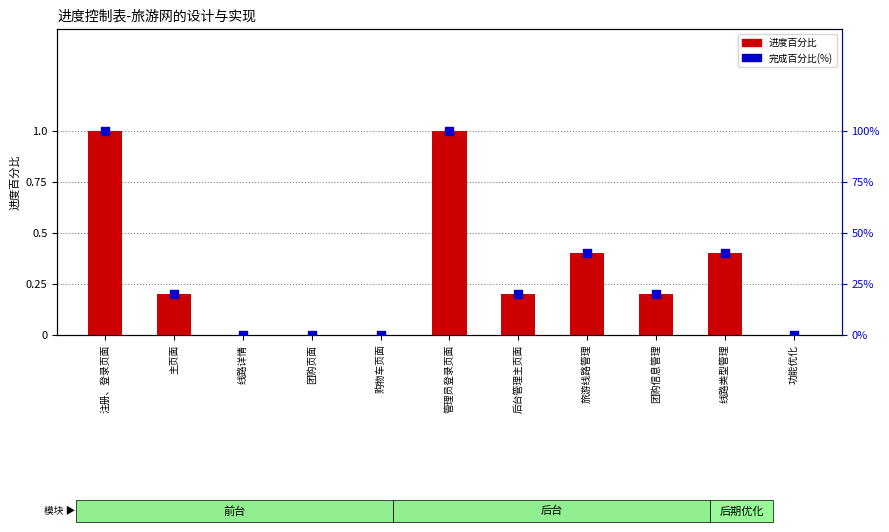

What are all the series names shown in the legend?

进度百分比, 完成百分比(%)